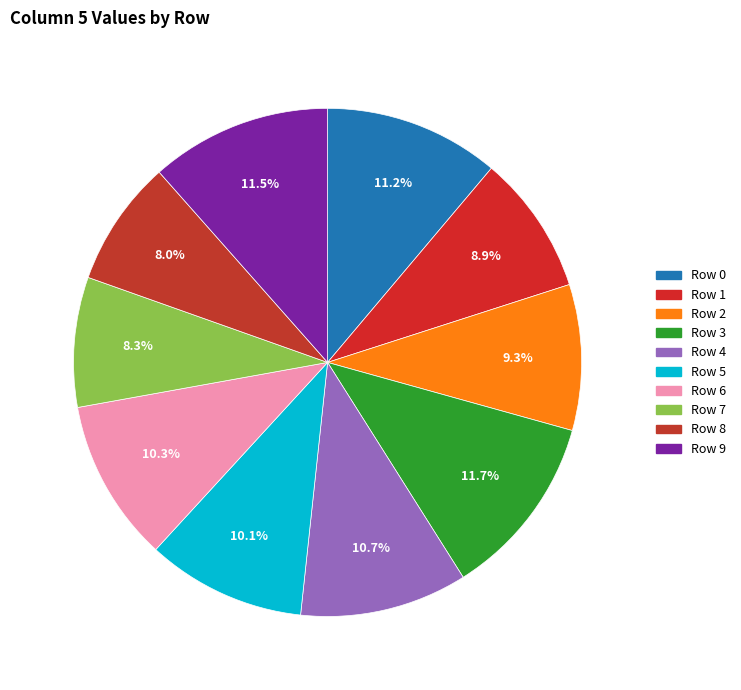

To the nearest percent, what is the difference between the Row 6 and Row 3 slice percentages?

1%